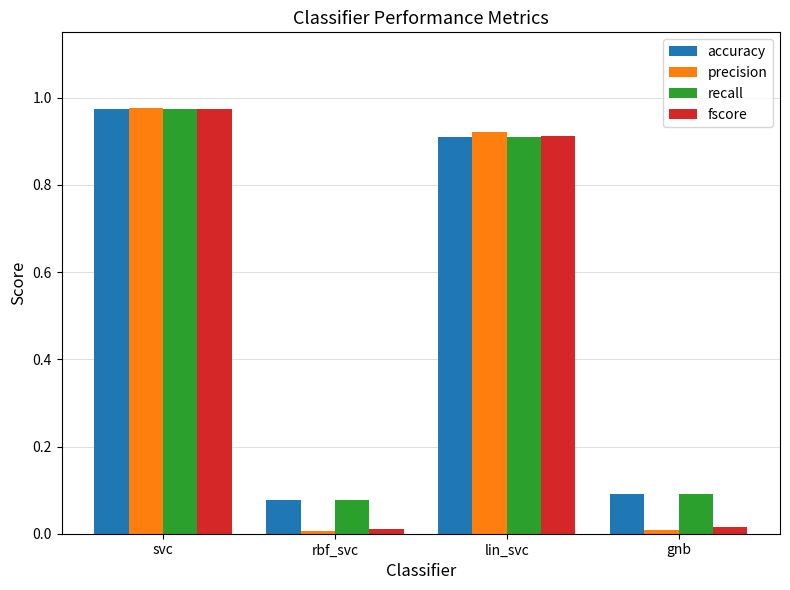

What is the label of the 3rd bar from the right?

rbf_svc